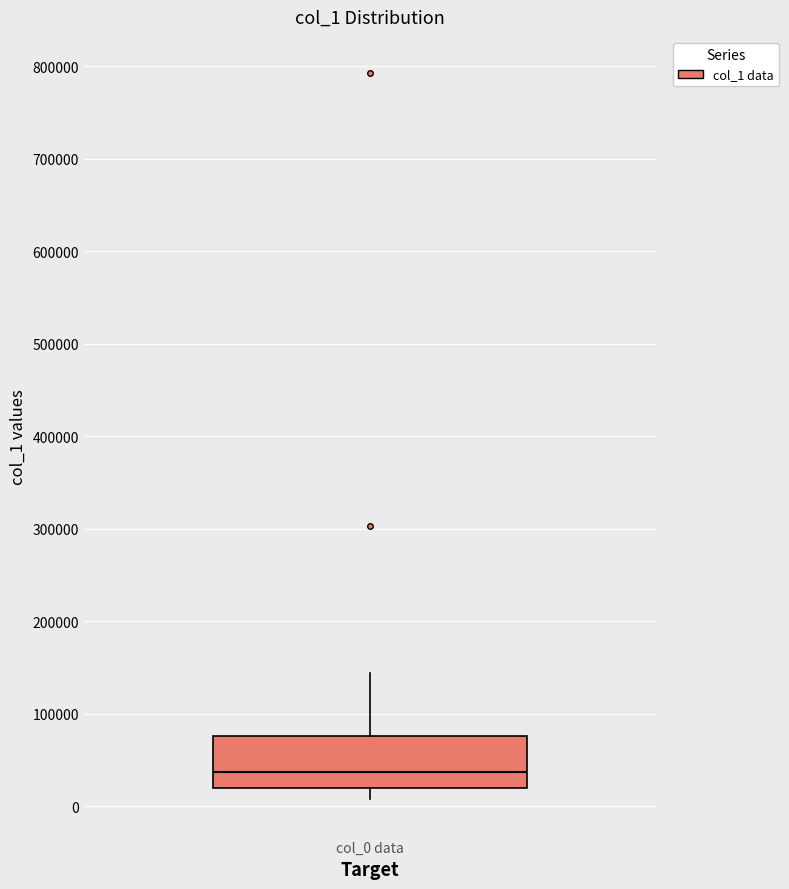

Where does the lower whisker of the box for col_0 data end on the y-axis? The values are not printed on the chart, so give them approximately, as read against the axis.

10000